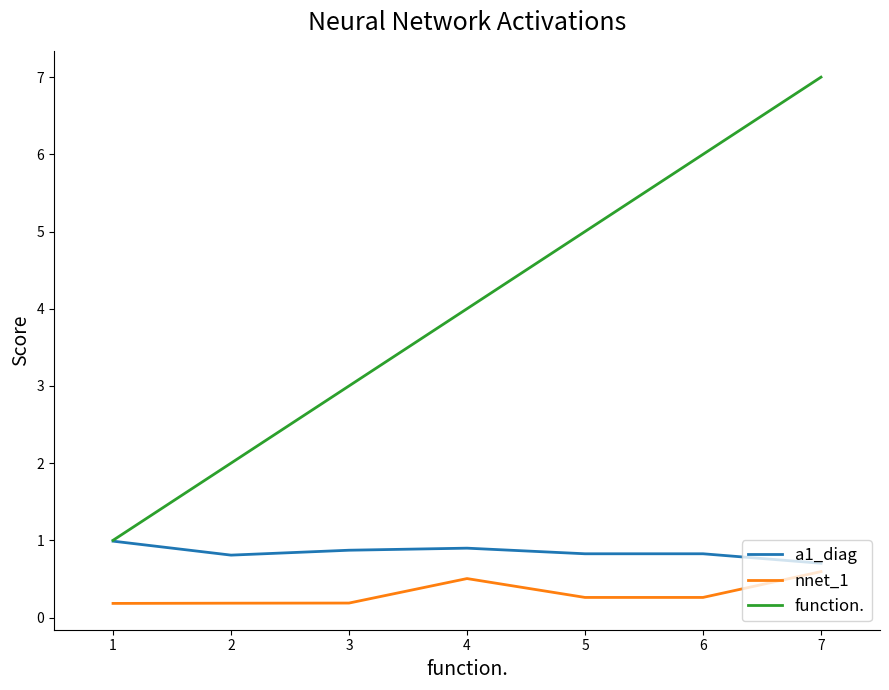

What is the spread (max minus min) of values at 1?

0.8